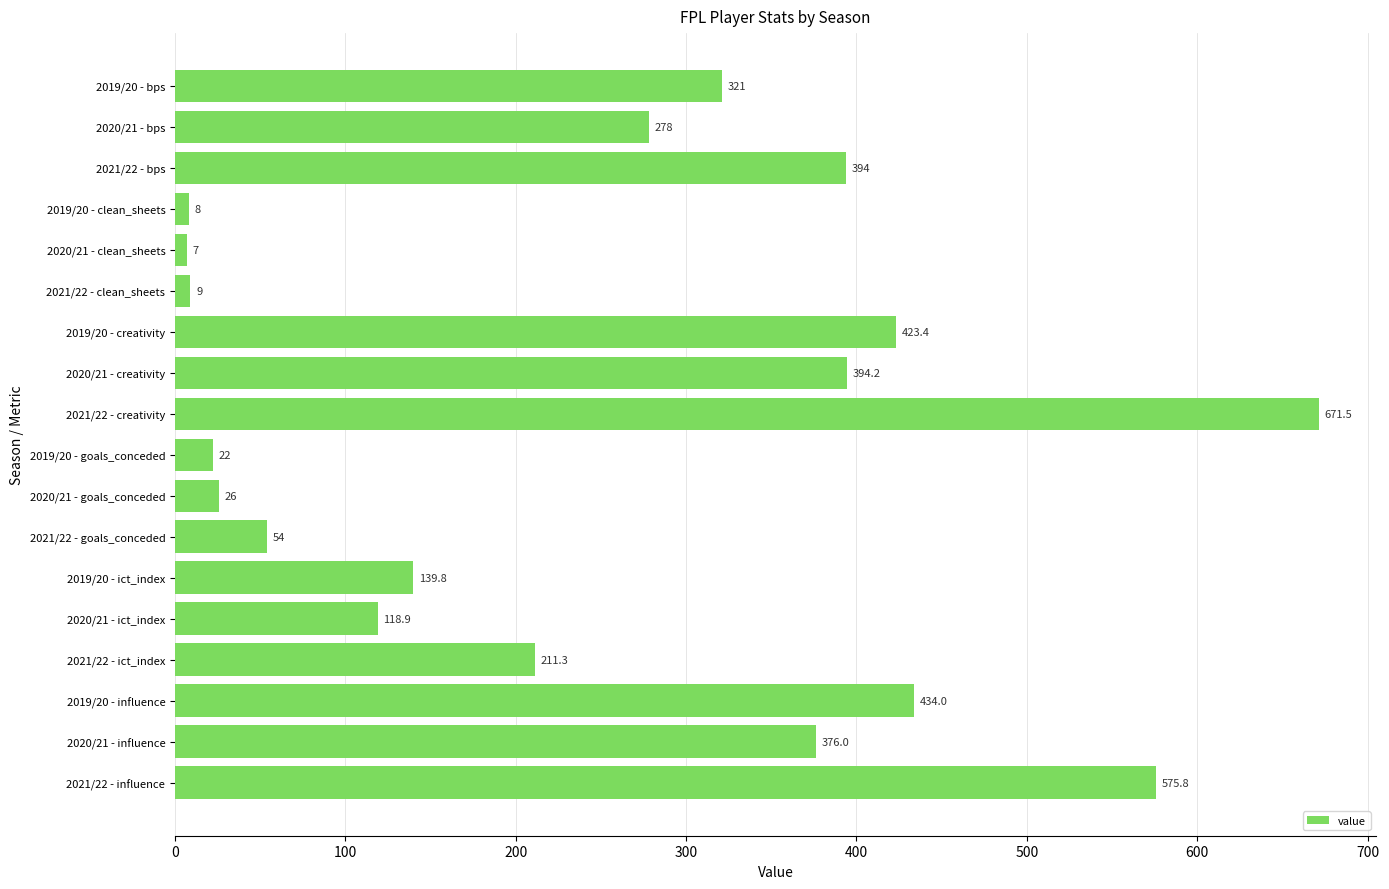

What is the smallest value displayed?

7.0